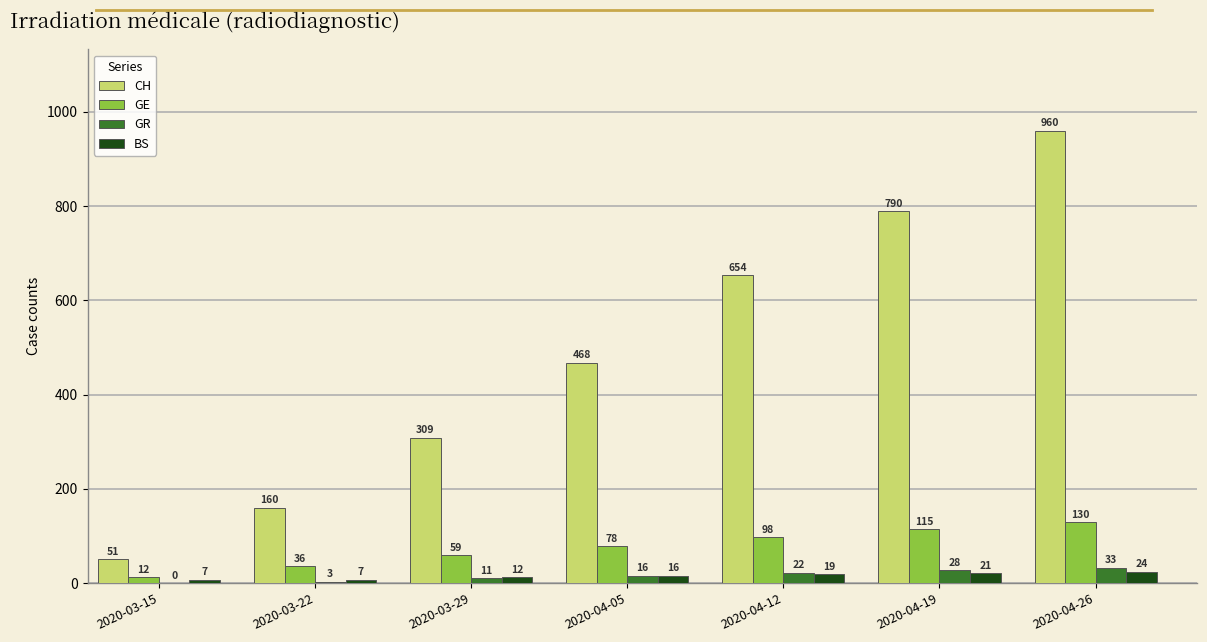

What are all the series names shown in the legend?

CH, GE, GR, BS